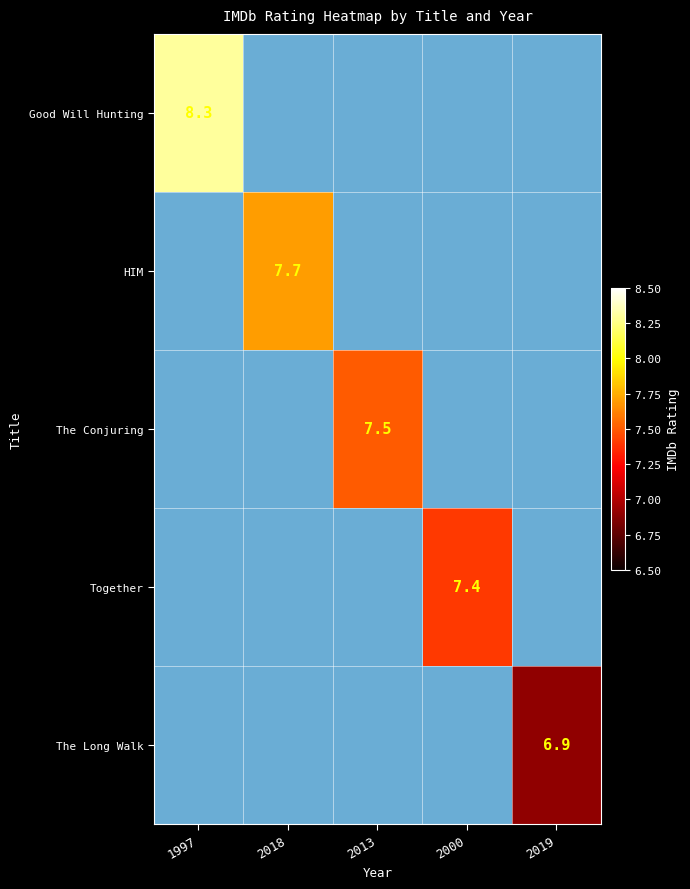

How many distinct data groups are displayed?

5